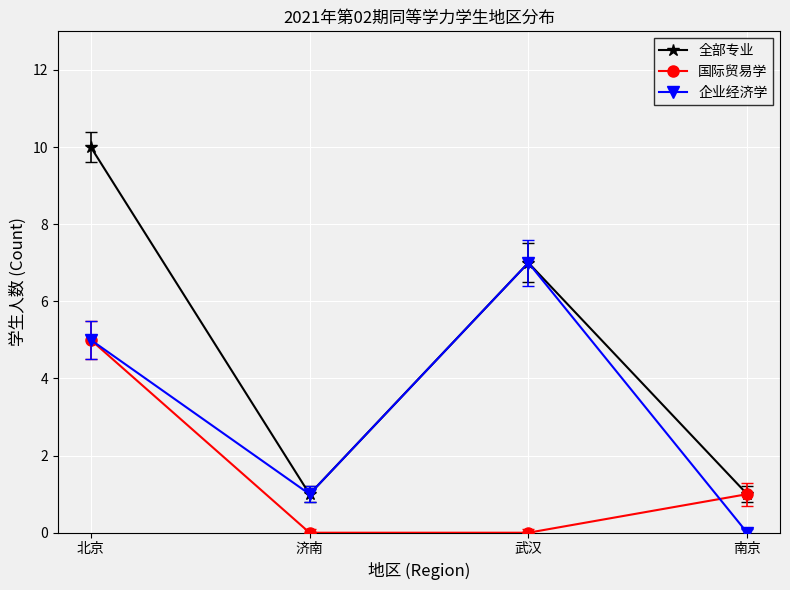

Reading right to left, what are all the values shown in this chart?

全部专业: 南京=1	武汉=7	济南=1	北京=10
国际贸易学: 南京=1	武汉=0	济南=0	北京=5
企业经济学: 南京=0	武汉=7	济南=1	北京=5